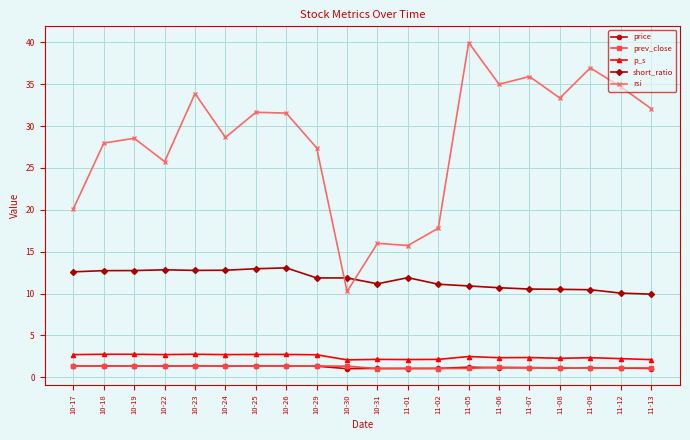

What is the smallest value displayed?

1.0